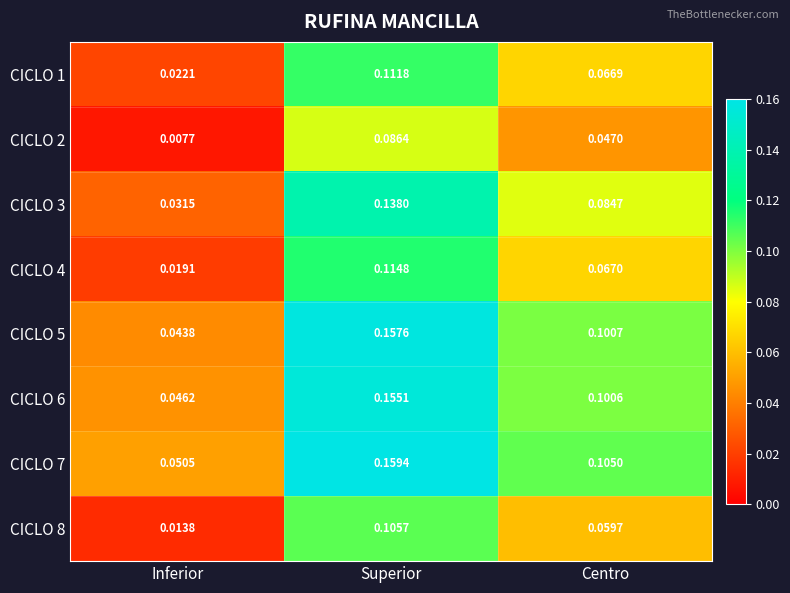

Which category has the lowest value across all series?

Inferior